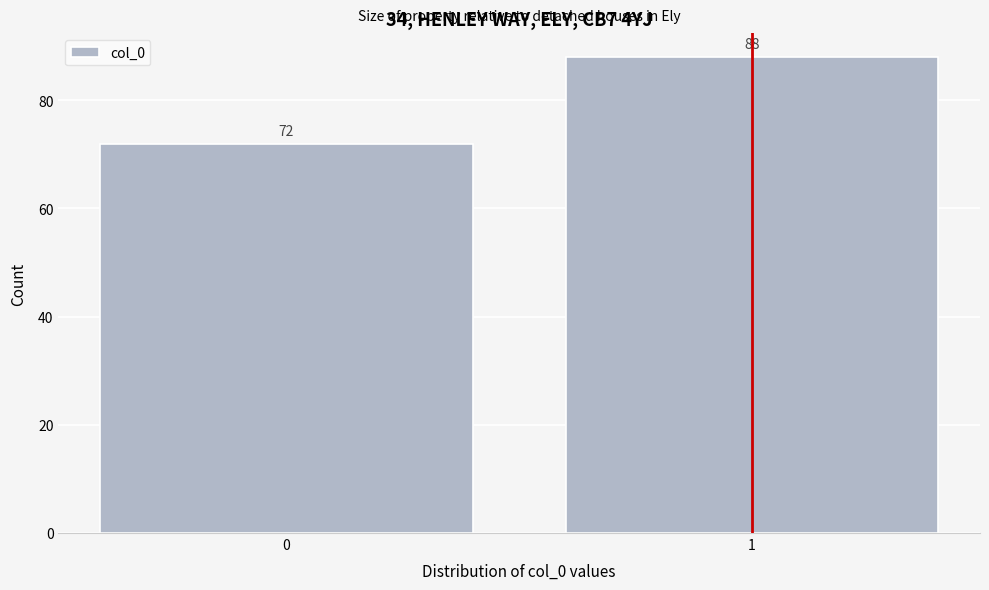

Reading right to left, extract all data points from this chart.

1=88	0=72